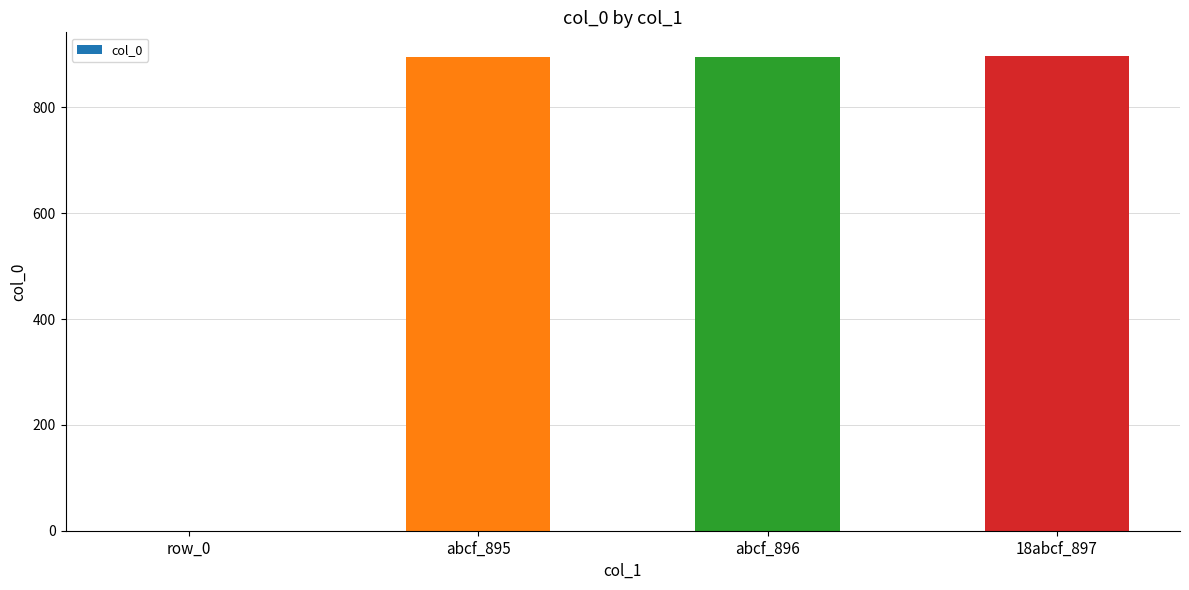

The chart shows a value of 188 at abcf_896. True or false?

False